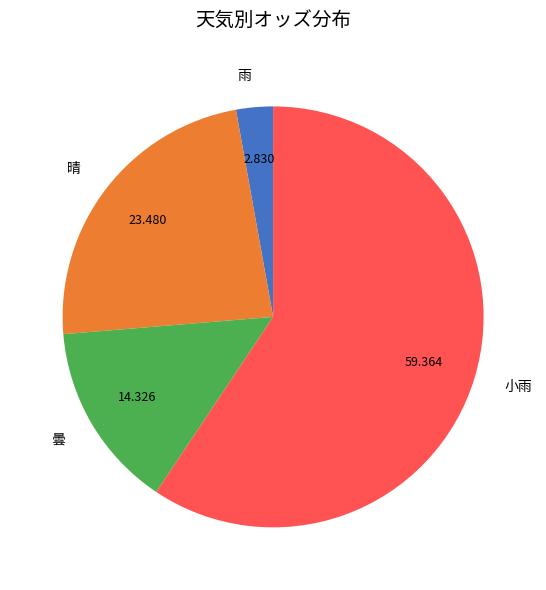

Count the number of slices in the pie.

4